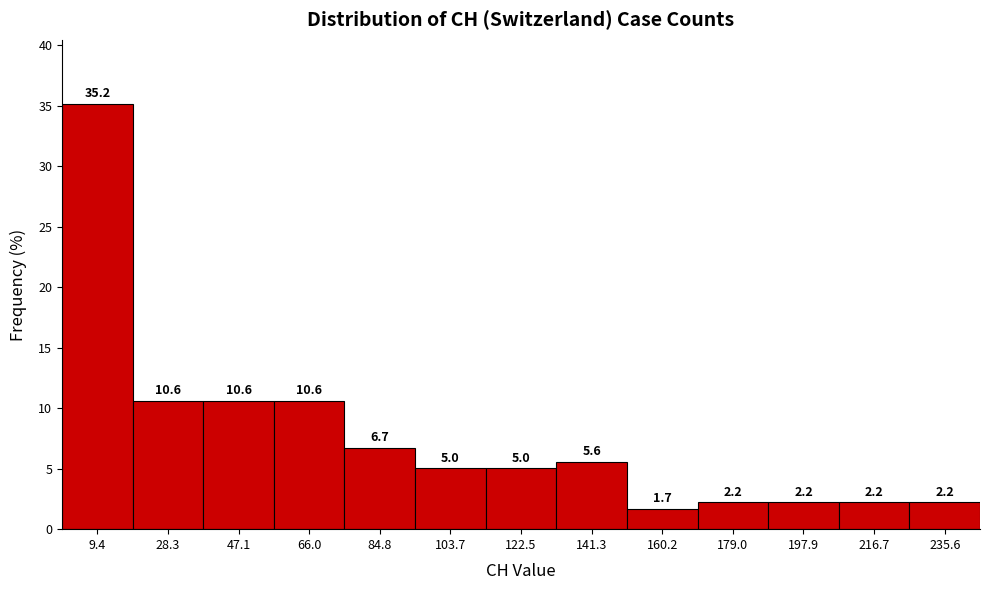

Reading left to right, list every bar in this chart as the range it spans on the x-axis followed by its height. The bar edges are not printed on the chart, so give them approximately, as read against the axis.

0 to 18: 35.2
18 to 38: 10.6
38 to 56: 10.6
56 to 76: 10.6
76 to 94: 6.7
94 to 114: 5.0
114 to 132: 5.0
132 to 150: 5.6
150 to 170: 1.7
170 to 188: 2.2
188 to 208: 2.2
208 to 226: 2.2
226 to 246: 2.2